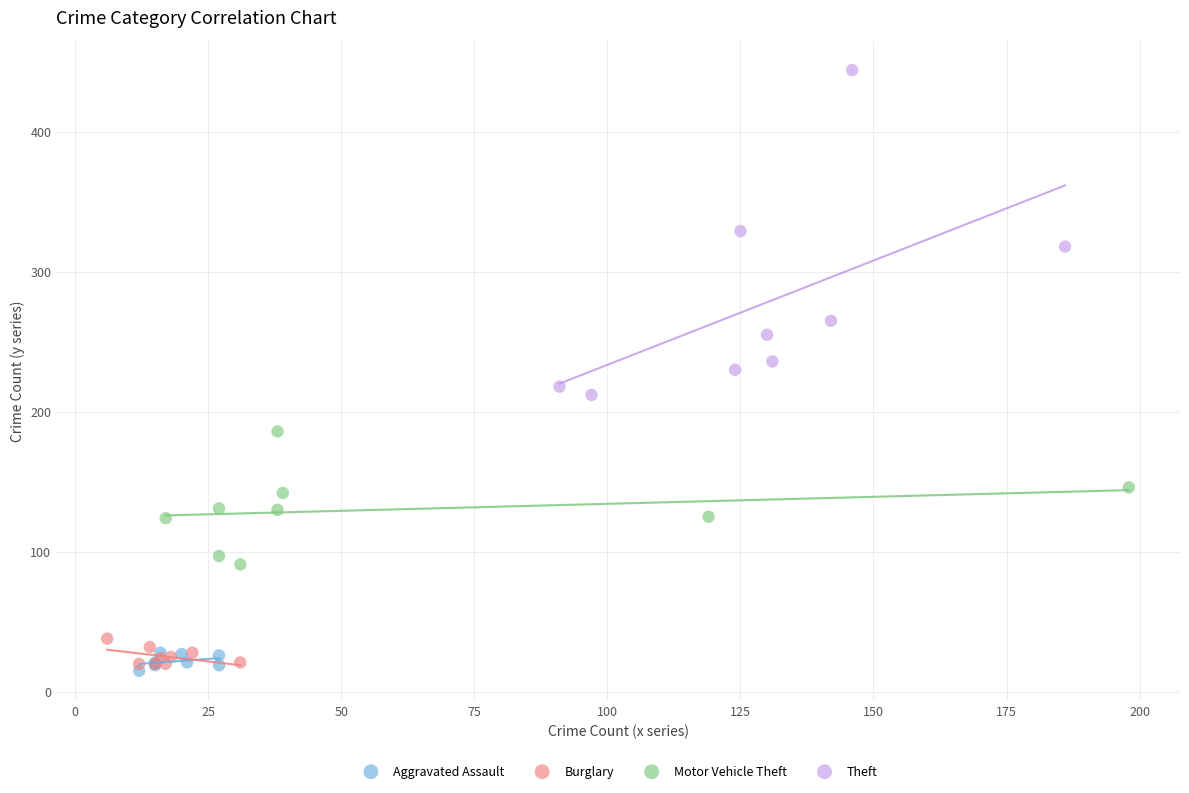

Which series reaches the maximum Y coordinate?

Theft